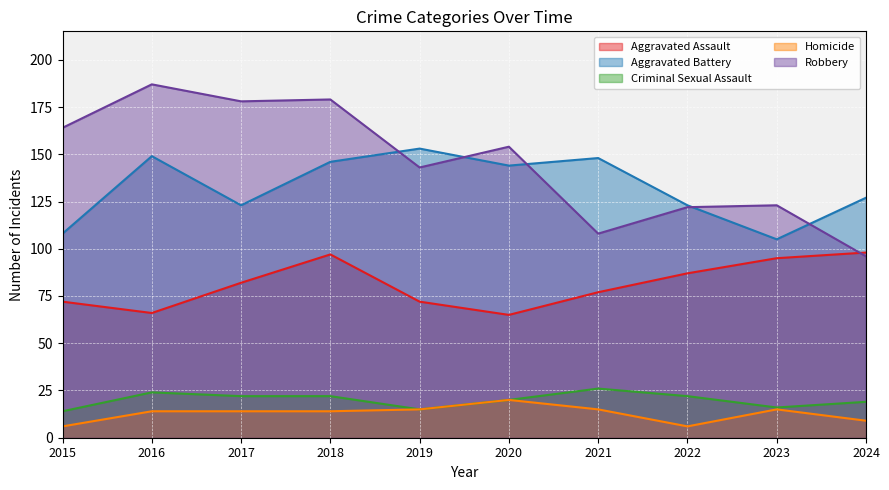

True or false: Robbery and Aggravated Battery intersect in this chart.

True